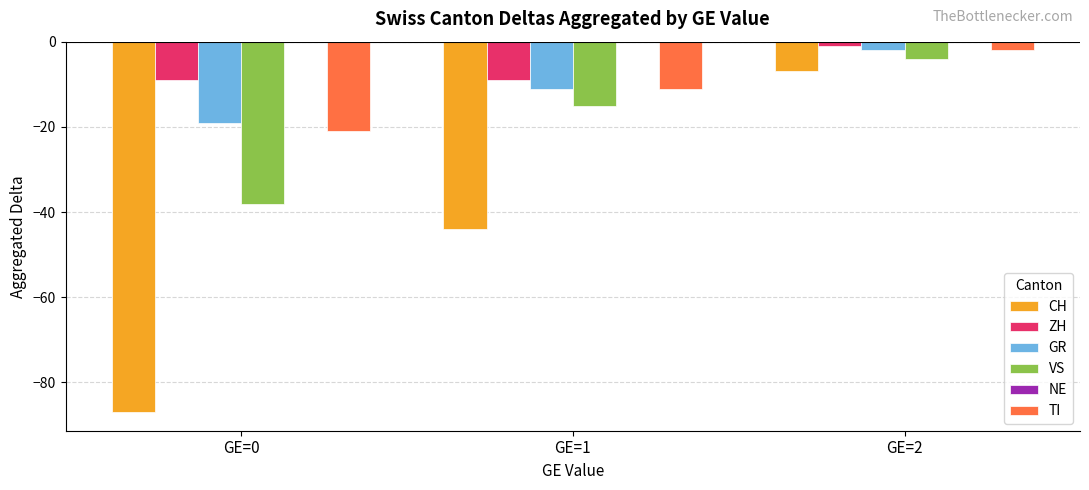

What is the difference between the TI values at GE=2 and GE=1?

9